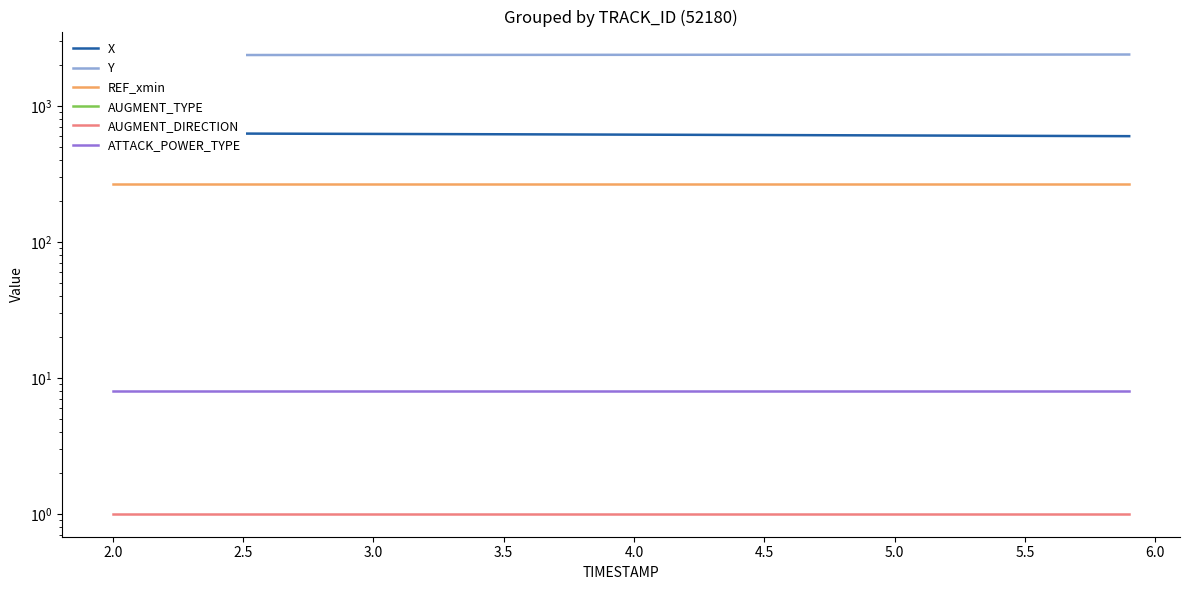

How many lines are shown in the chart?

6